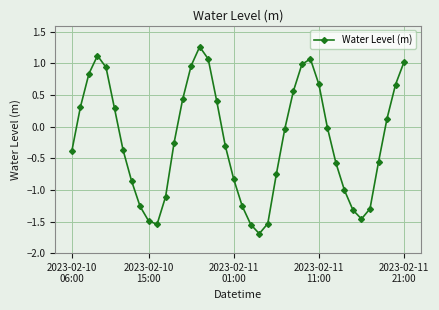

What is the minimum value shown in the chart?

-1.7